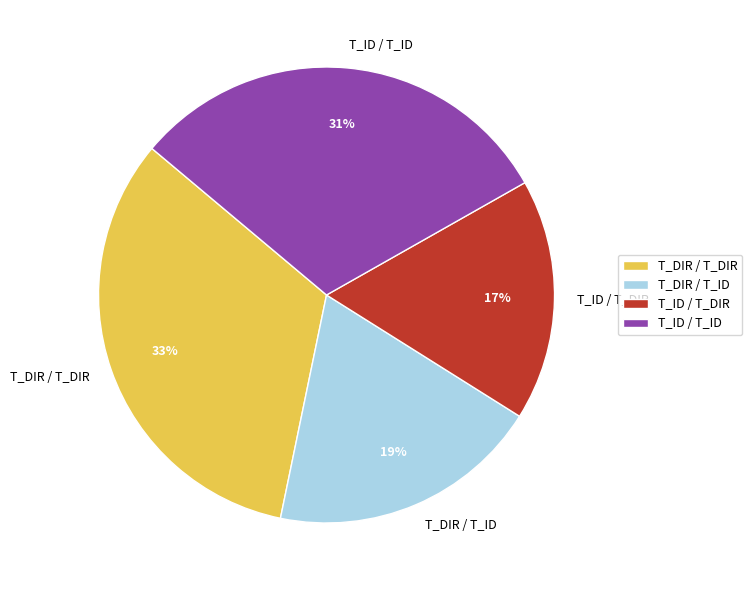

Which slice is the smallest?

T_ID / T_DIR